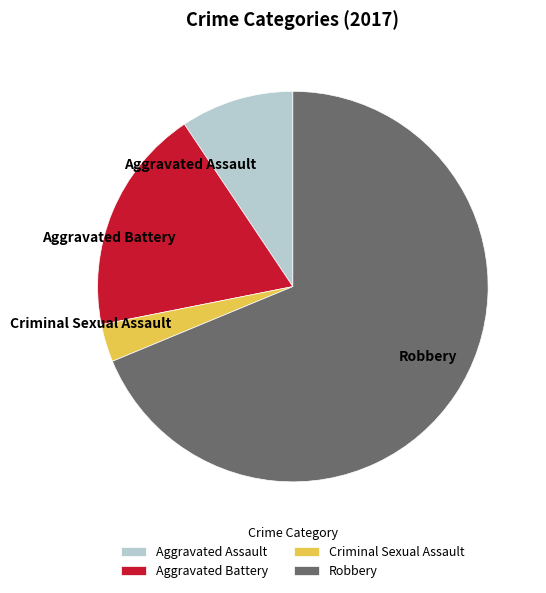

Which has a higher value, Aggravated Battery or Criminal Sexual Assault?

Aggravated Battery